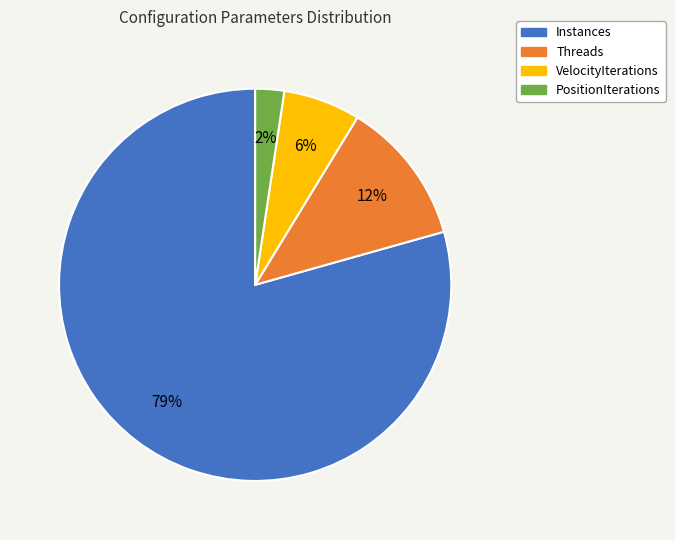

Count the number of slices in the pie.

4